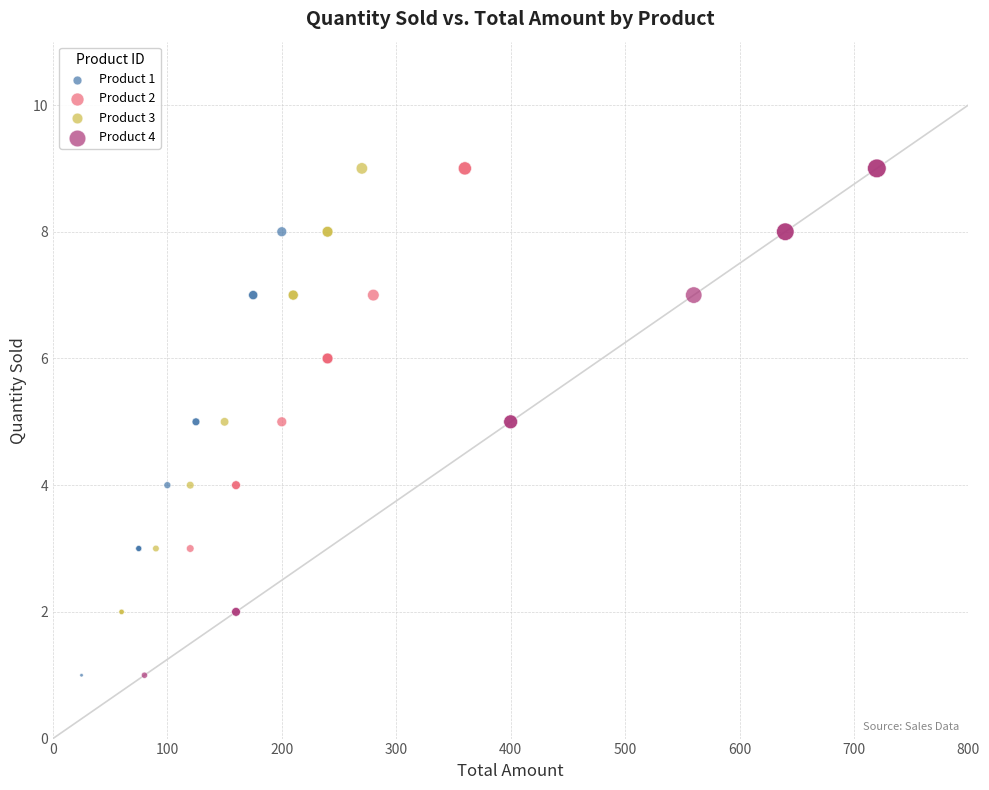

What are all the series names shown in the legend?

Product 1, Product 2, Product 3, Product 4